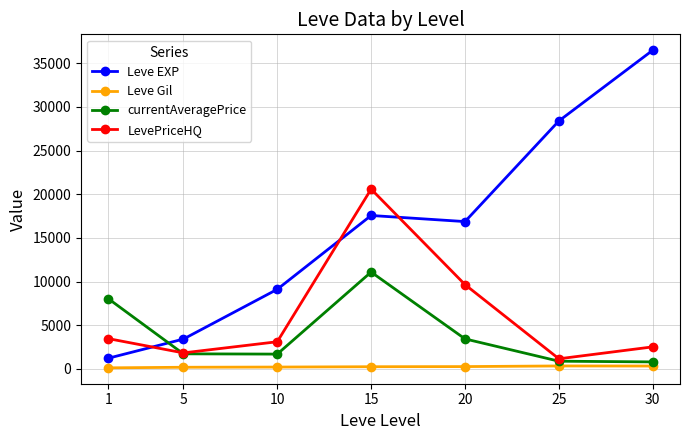

Which series has the widest spread of values?

Leve EXP